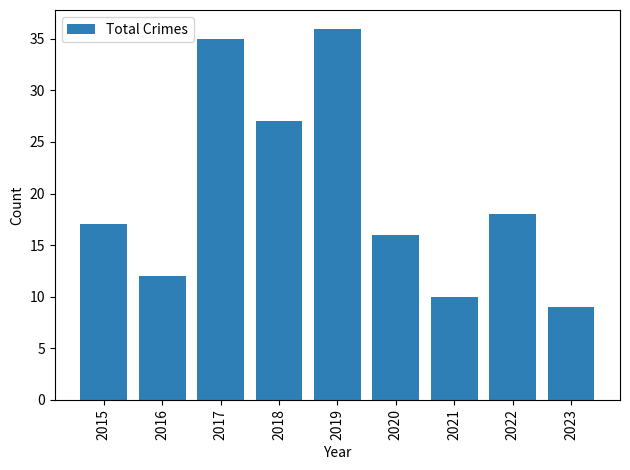

Which has a higher value, 2018 or 2017?

2017